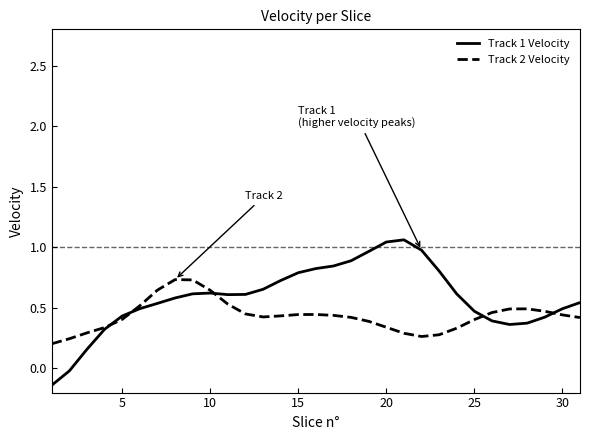

Rank the series by their average value, from highest to lowest.

Track 1 Velocity, Track 2 Velocity